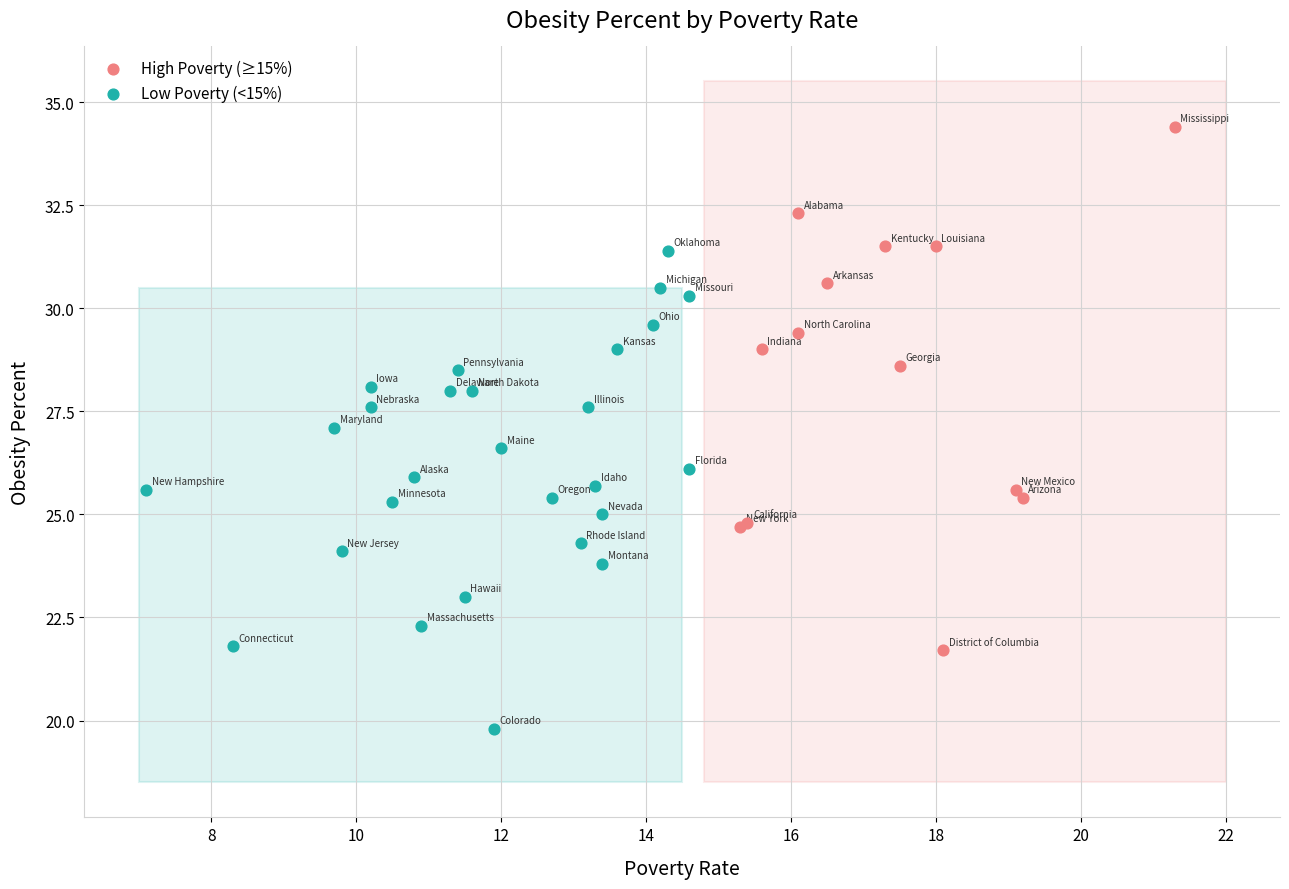

Which series reaches the maximum Y coordinate?

High Poverty (≥15%)